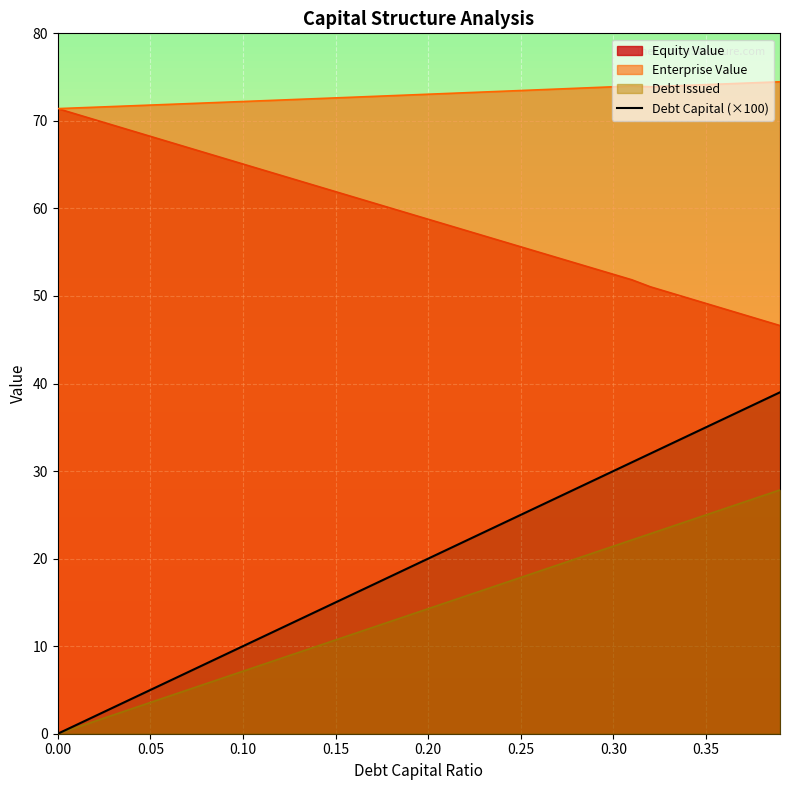

What is the maximum value for Debt Capital (×100)?

39.0